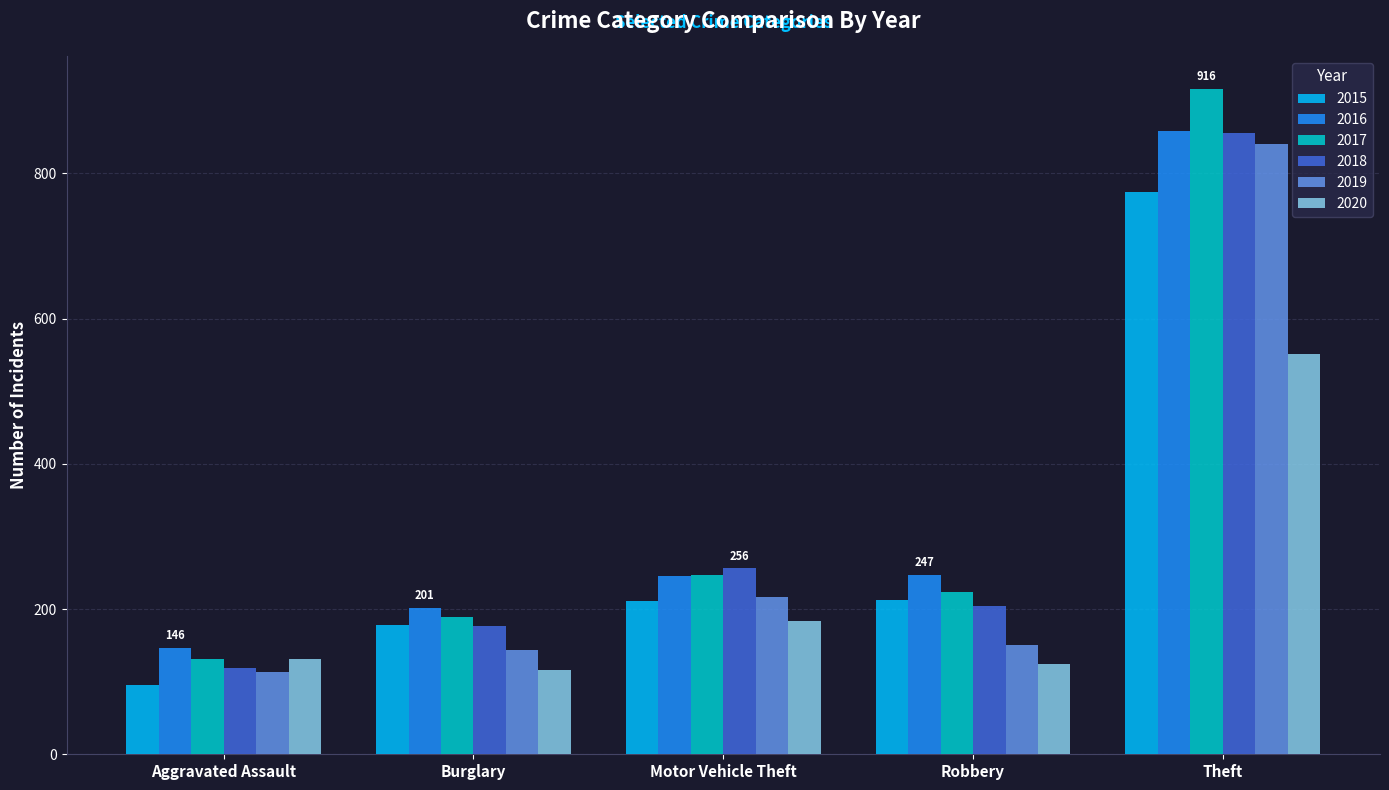

What is the minimum value shown in the chart?

95